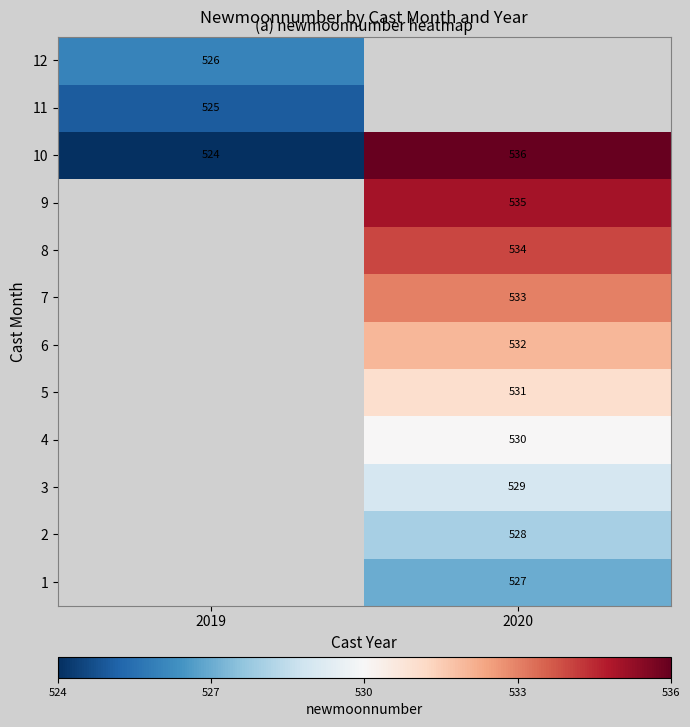

Is it true that 6 equals 797 at 2020?

False